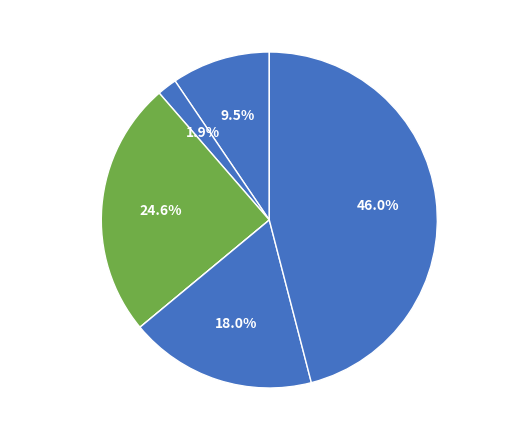

What is the largest slice in the pie chart?

Master